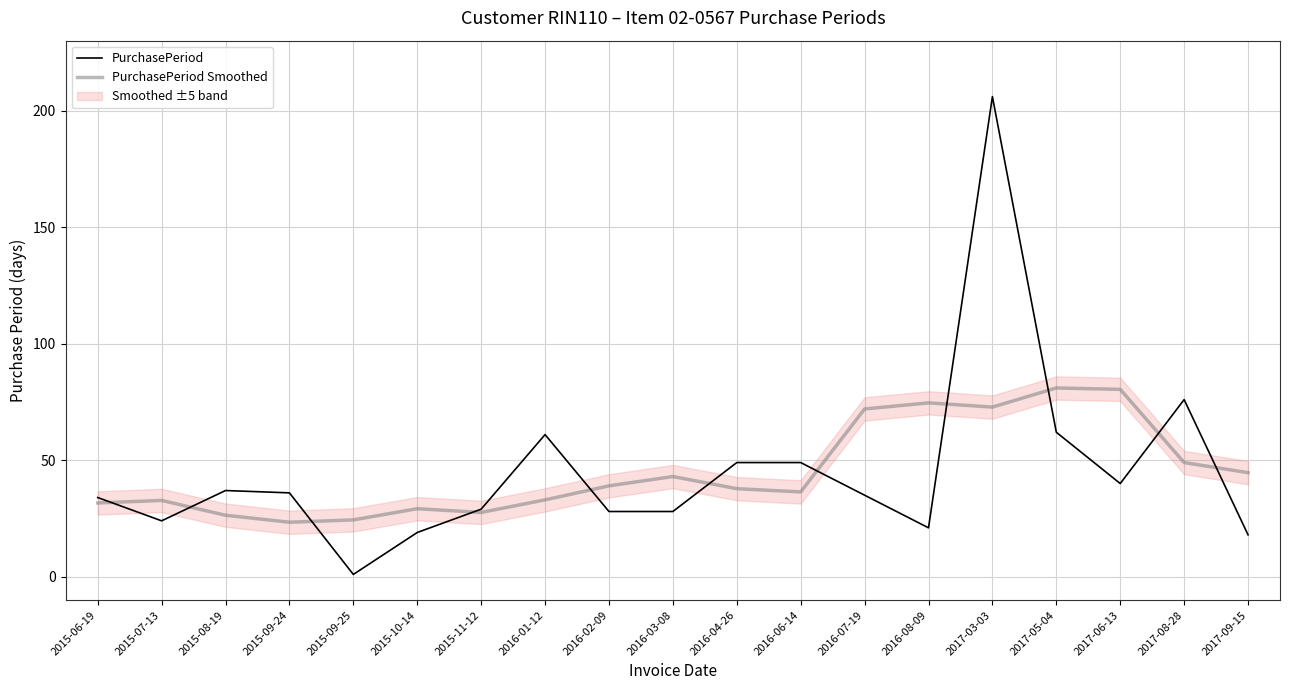

What is the value of the PurchasePeriod point at the 18th from the left?

76.0